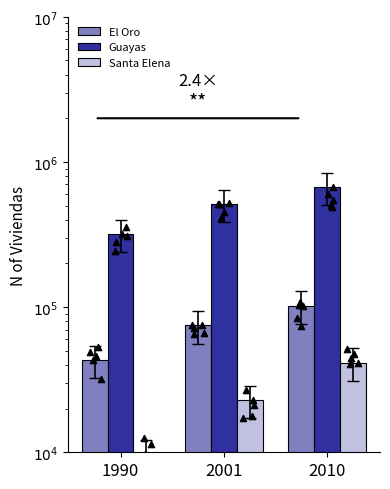

Is the value of Guayas at 2001 greater than the value of Santa Elena at 2001?

Yes